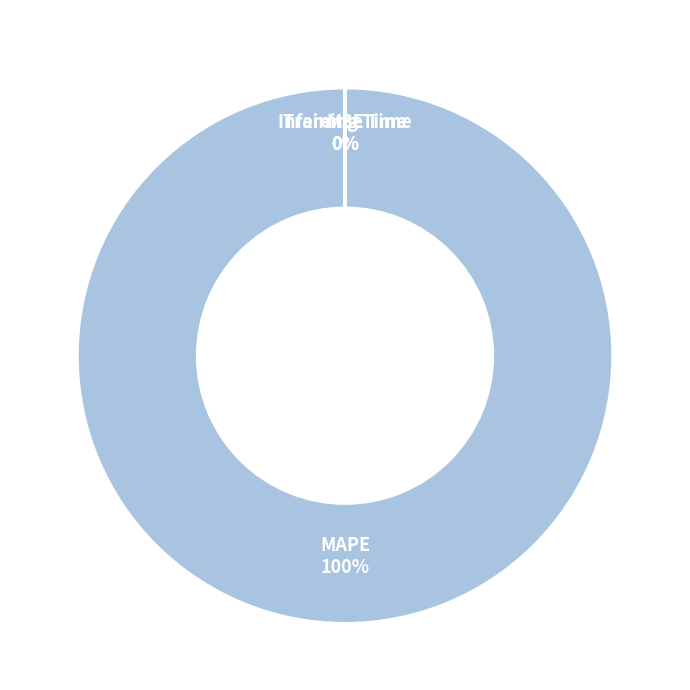

What is the largest slice in the pie chart?

MAPE